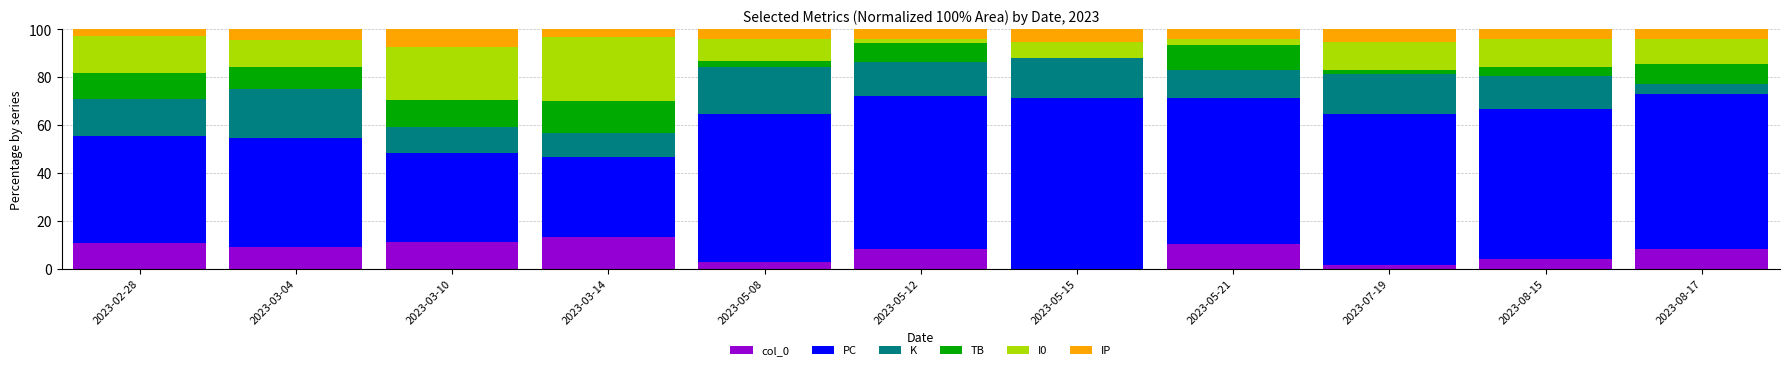

What is the sum of all col_0 values?

79.0